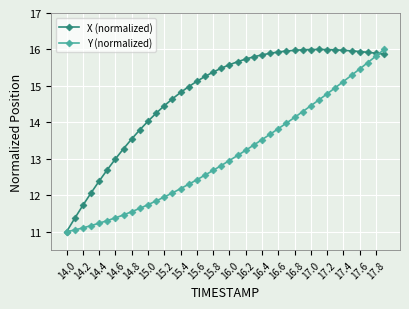

What is the value of the Y (normalized) point at the 32nd from the left?

14.6